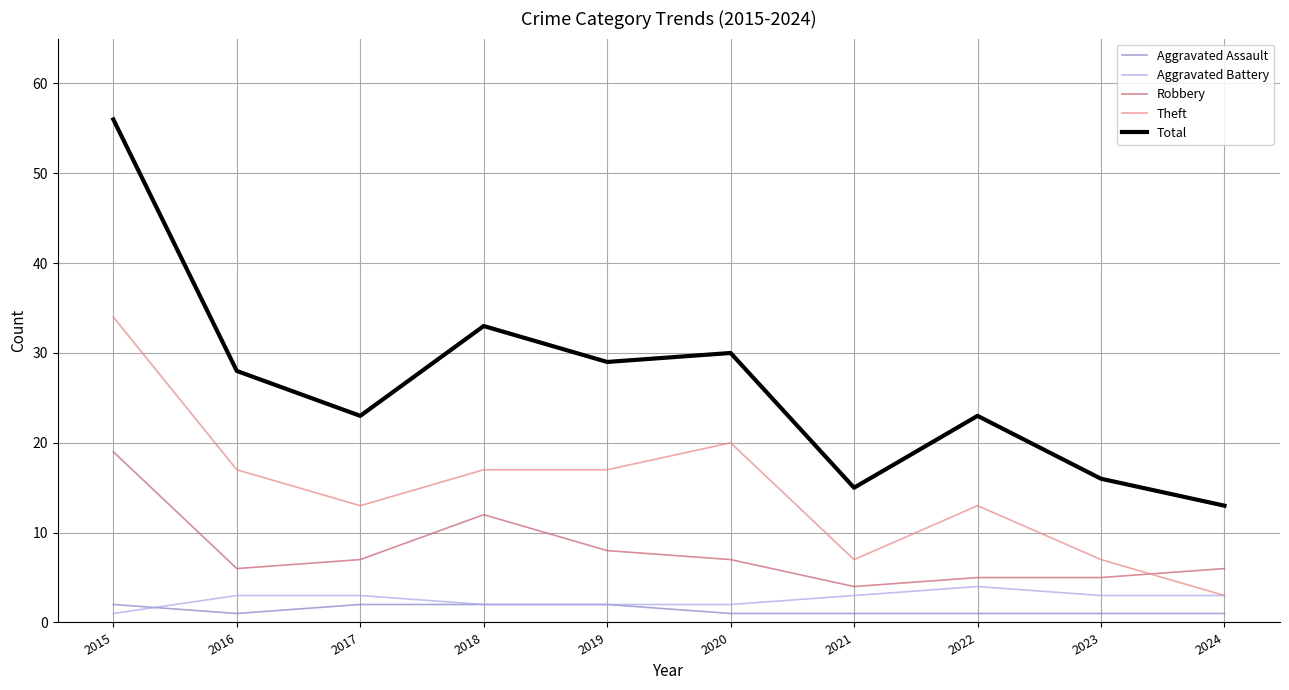

What is the difference between the Aggravated Assault values at 2021 and 2015?

1